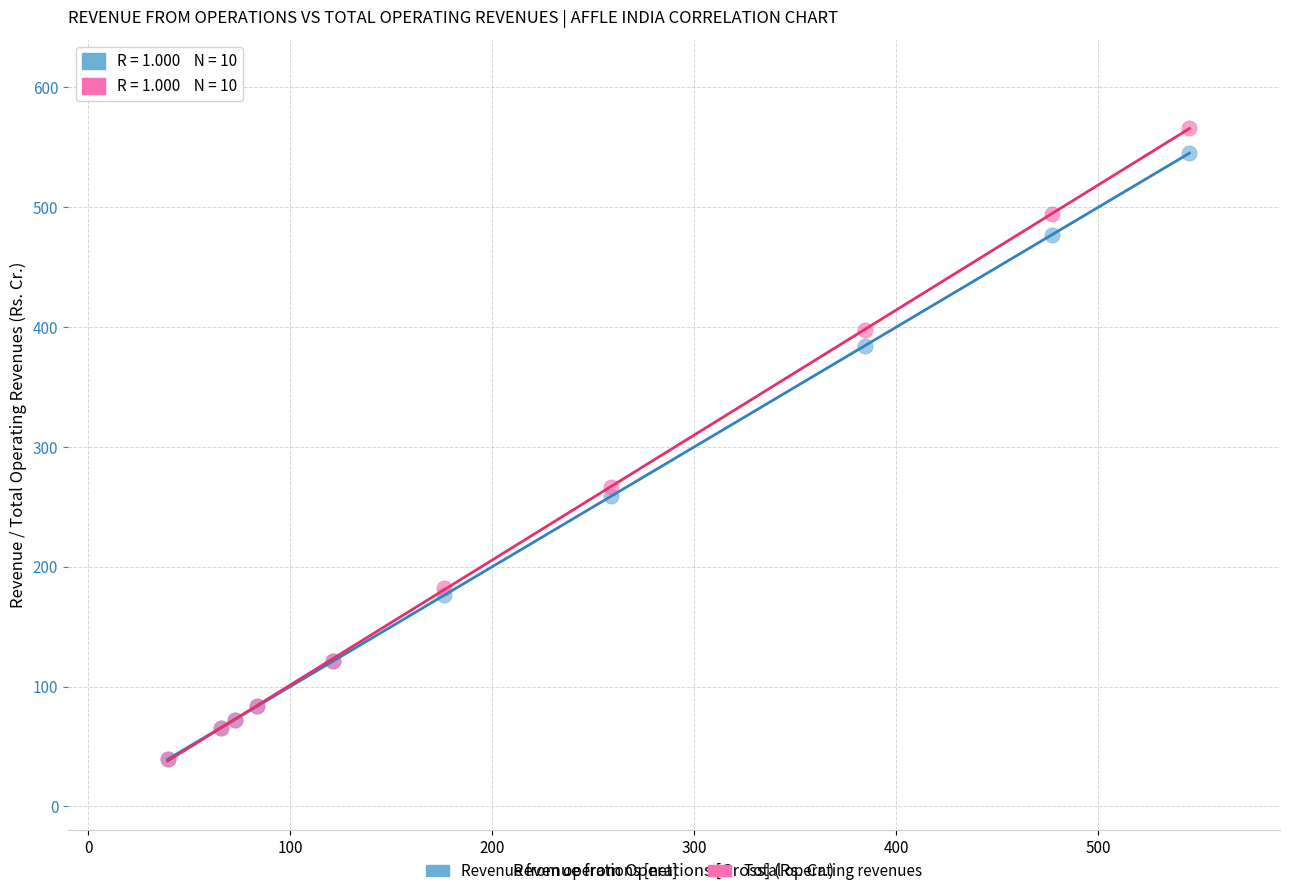

What are all the series names shown in the legend?

Revenue from operations [net], Total operating revenues